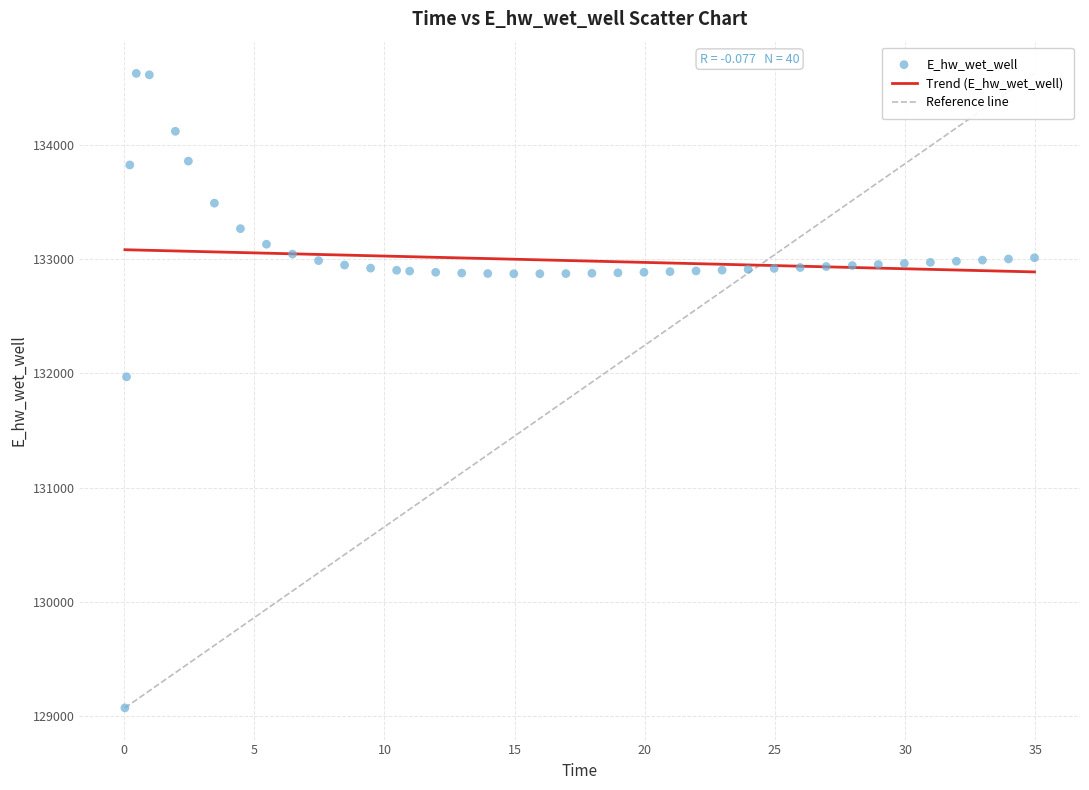

What is the range of X values (max minus min)?

34.9